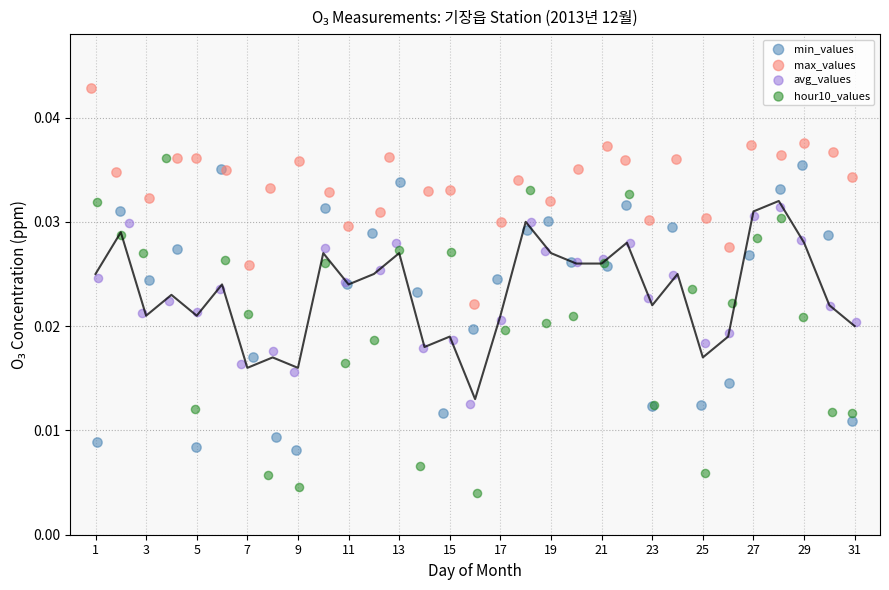

What are all the series names shown in the legend?

min_values, max_values, avg_values, hour10_values